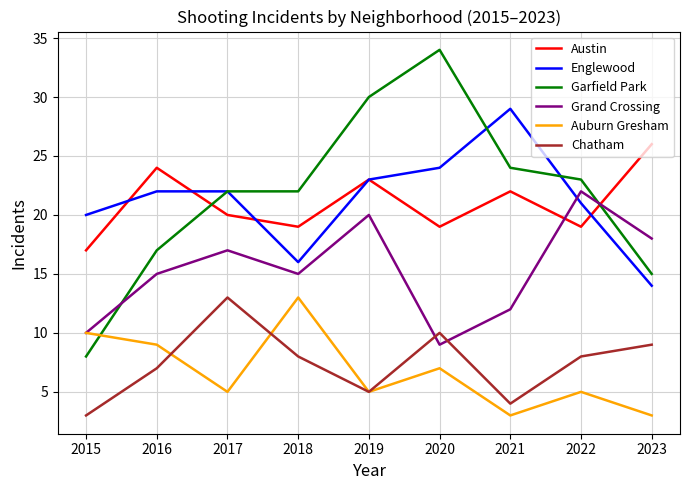

Rank the series at 2016 from lowest to highest value.

Chatham, Auburn Gresham, Grand Crossing, Garfield Park, Englewood, Austin